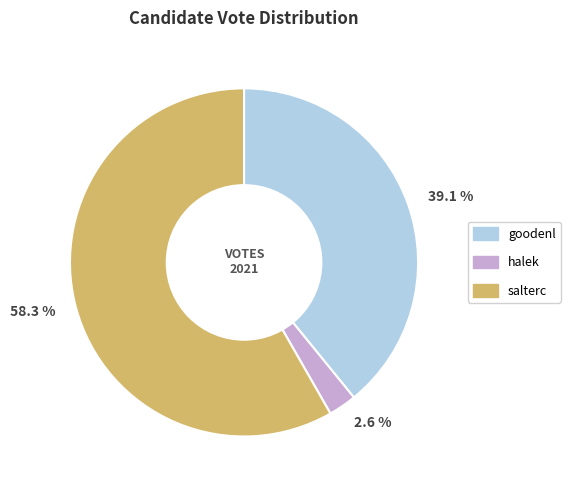

Which category has the smallest portion of the pie?

halek